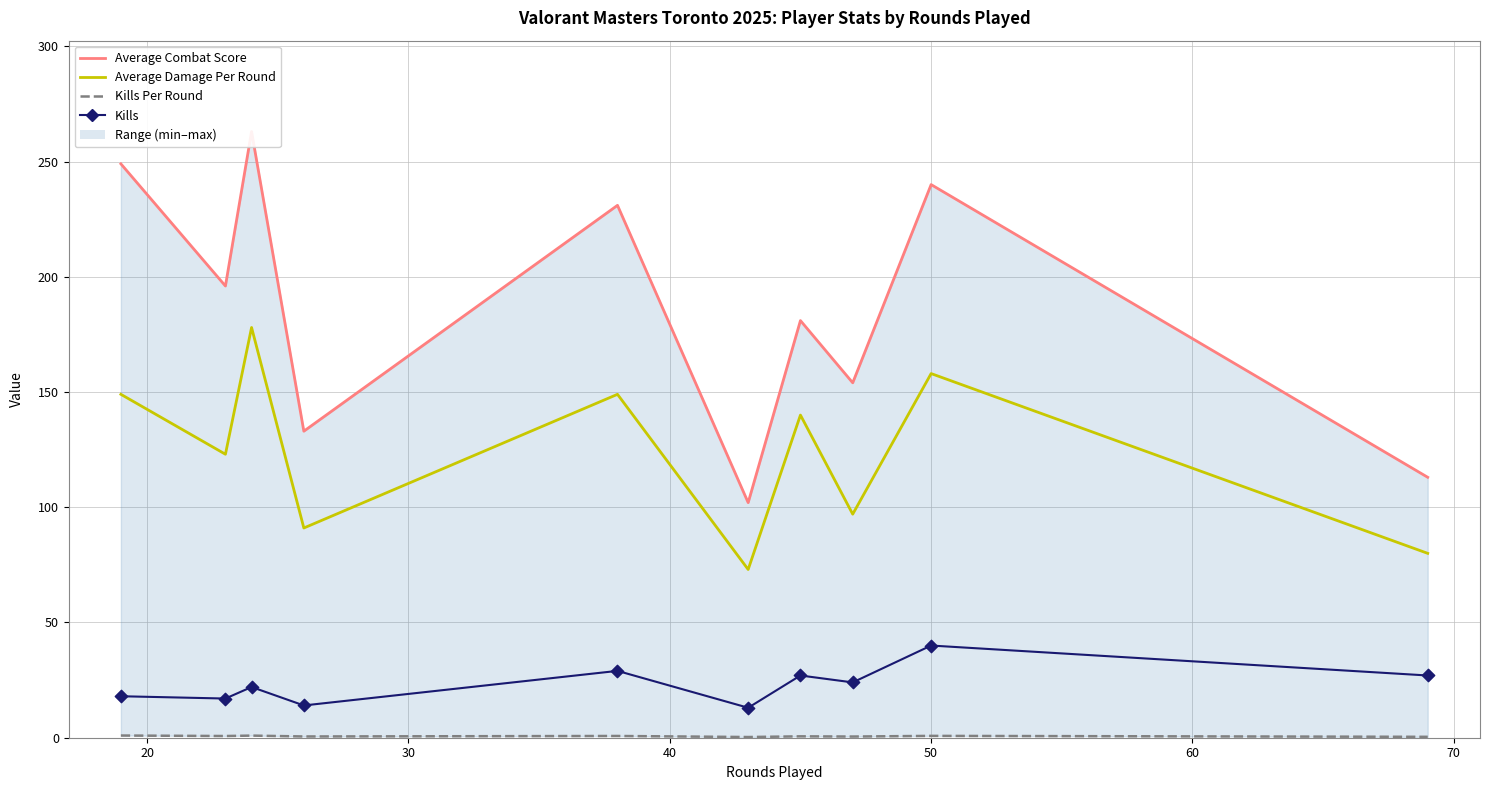

Which series reaches the maximum Y coordinate?

Average Combat Score